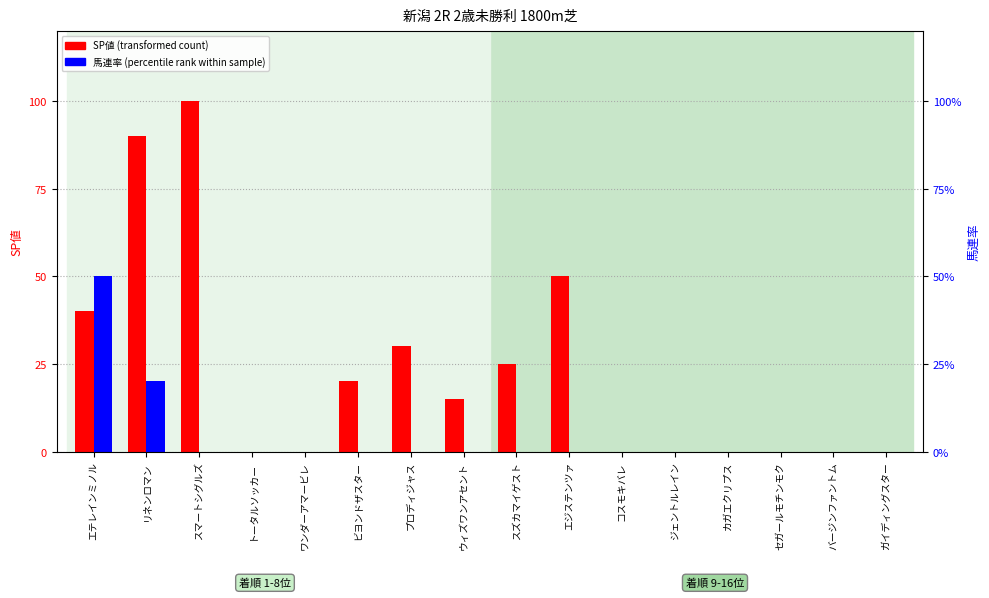

Reading right to left, what are all the values shown in this chart?

SP値: ガイディングスター=0	バージンファントム=0	セガールモチンモク=0	カガエクリプス=0	ジェントルレイン=0	コスモキバレ=0	エジステンツァ=50	スズカマイゲスト=25	ウィズワンアセント=15	プロディジャス=30	ビヨンドザスター=20	ワンダーアマービレ=0	トータルソッカー=0	スマートシグルズ=100	リネンロマン=90	エテレインミノル=40
馬連率: ガイディングスター=0	バージンファントム=0	セガールモチンモク=0	カガエクリプス=0	ジェントルレイン=0	コスモキバレ=0	エジステンツァ=0	スズカマイゲスト=0	ウィズワンアセント=0	プロディジャス=0	ビヨンドザスター=0	ワンダーアマービレ=0	トータルソッカー=0	スマートシグルズ=0	リネンロマン=20	エテレインミノル=50